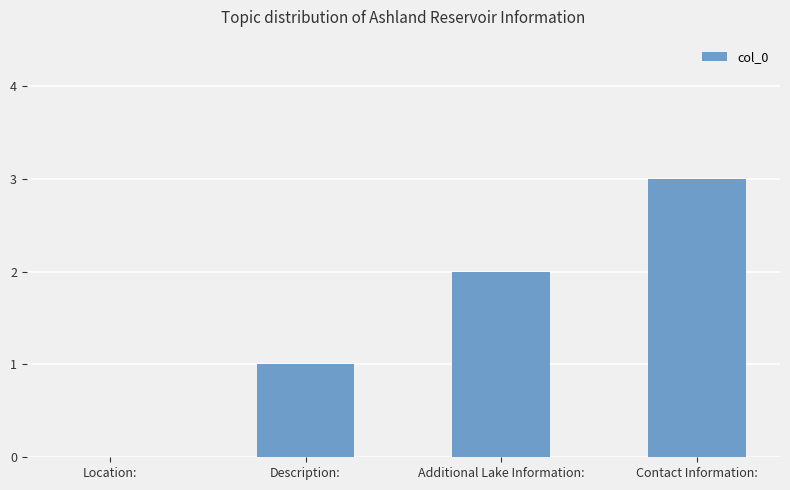

What is the greatest value displayed?

3